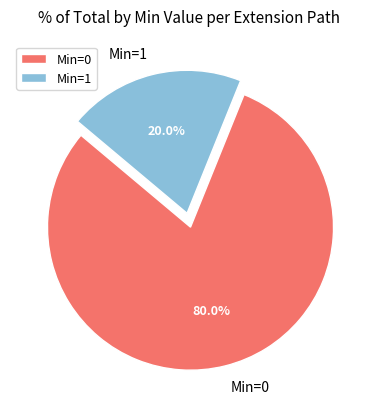

Which category has the biggest portion of the pie?

Min=0